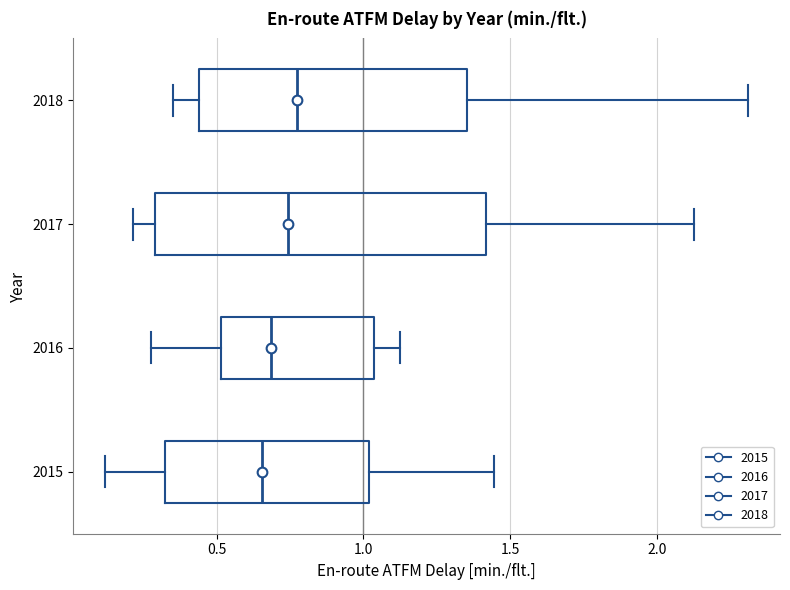

Reading bottom to top, read every box against the x-axis: the position of its median line, the range the box covers, and the ends of its whiskers. The values are not printed on the chart, so give them approximately, as read against the axis.

2015: median 0.65, box 0.30 to 1.00, whiskers 0.10 to 1.45
2016: median 0.70, box 0.50 to 1.05, whiskers 0.30 to 1.10
2017: median 0.75, box 0.30 to 1.40, whiskers 0.20 to 2.10
2018: median 0.80, box 0.45 to 1.35, whiskers 0.35 to 2.30